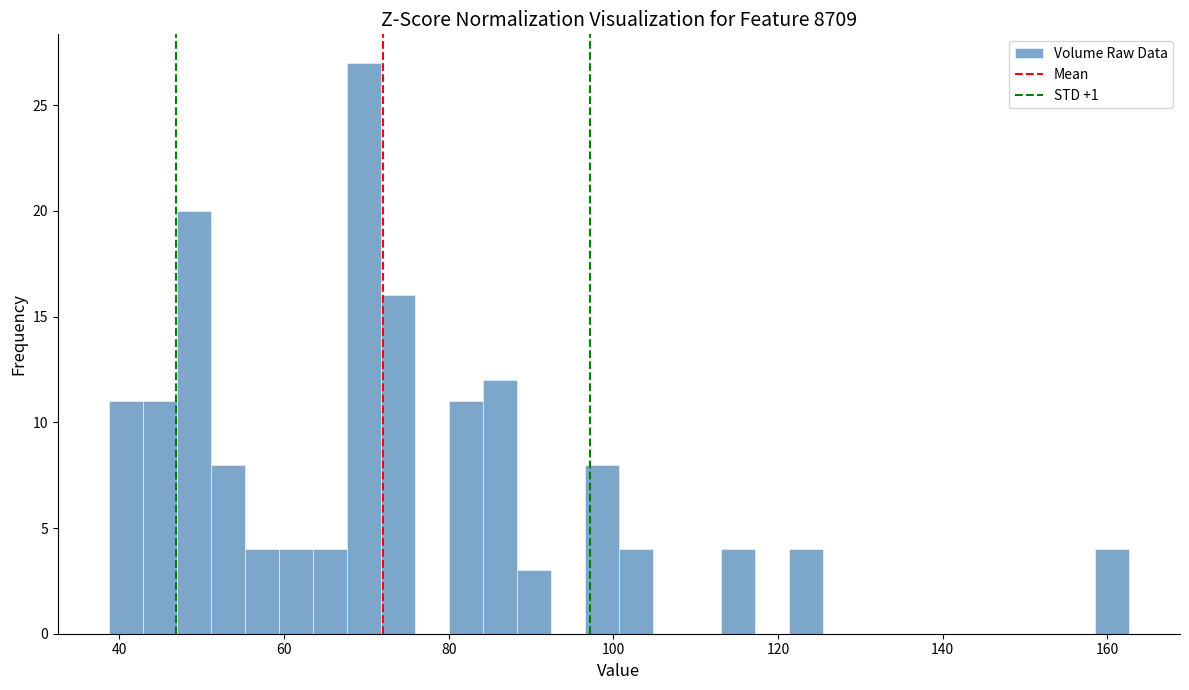

Around what value on the x-axis is the tallest bar? Give the approximate position of its centre, as read against the axis.

70